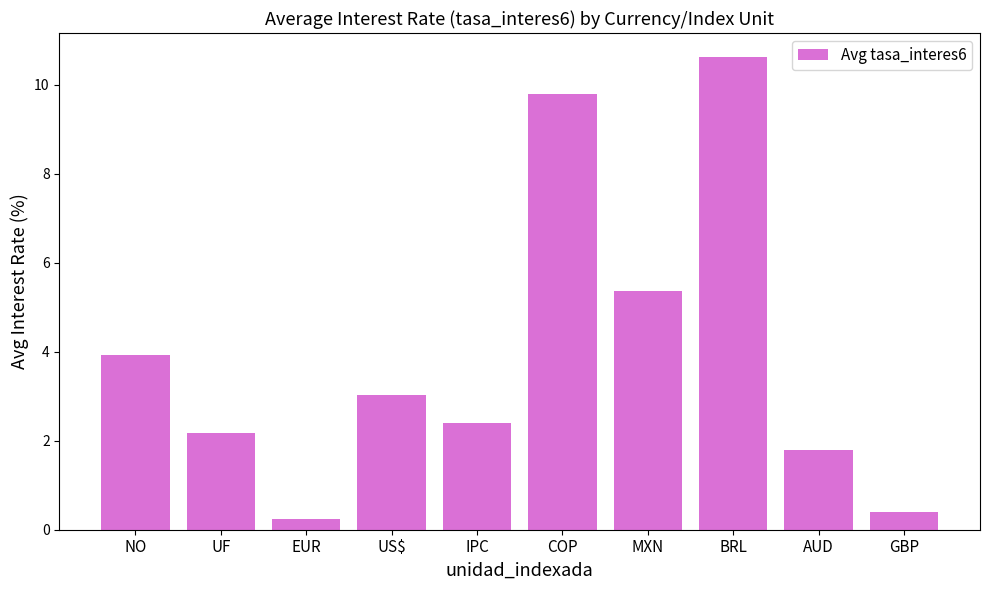

Which label corresponds to the largest value in the chart?

BRL